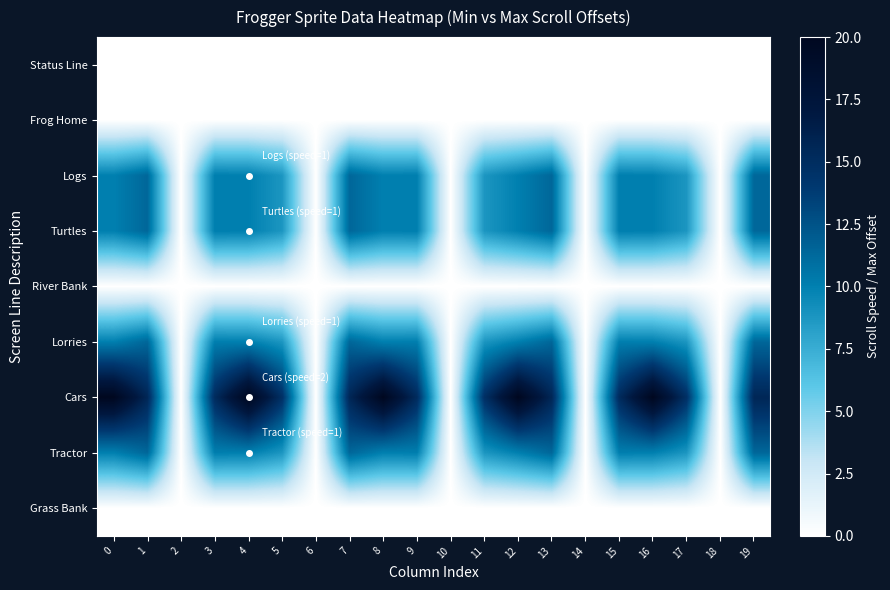

At which category is the sum across all series the highest?

1